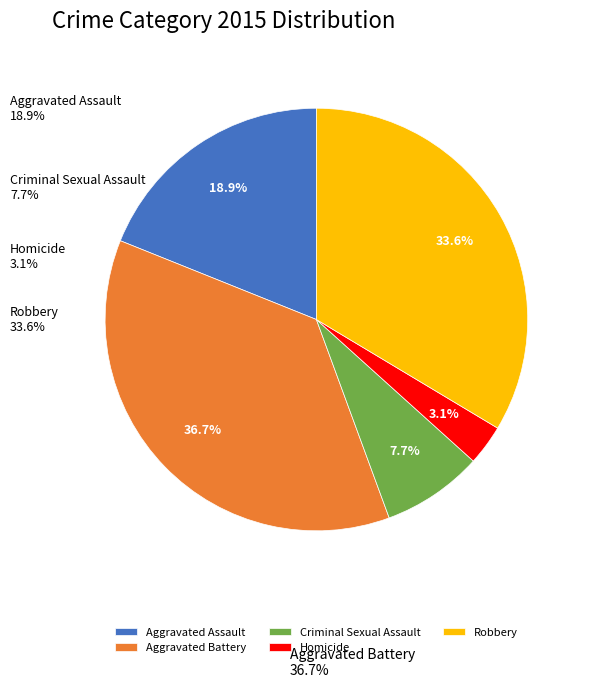

Is it true that Aggravated Battery is 29% of the pie?

False